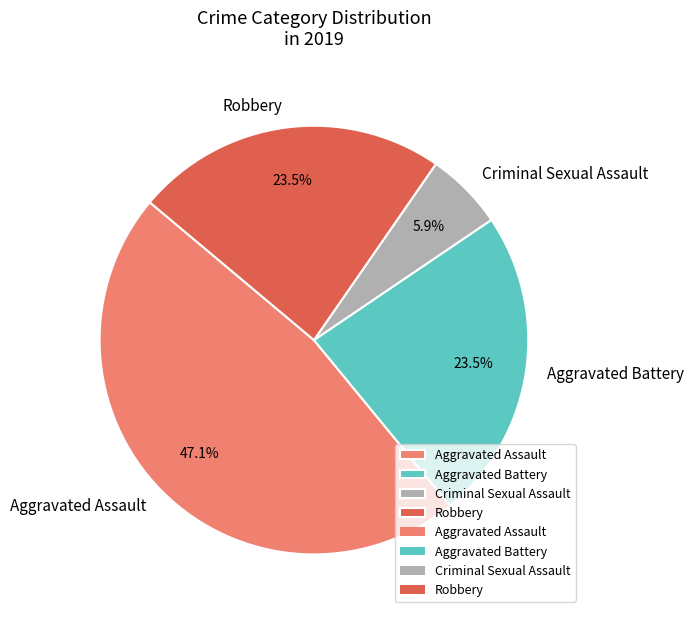

Is there a majority slice in this chart?

No